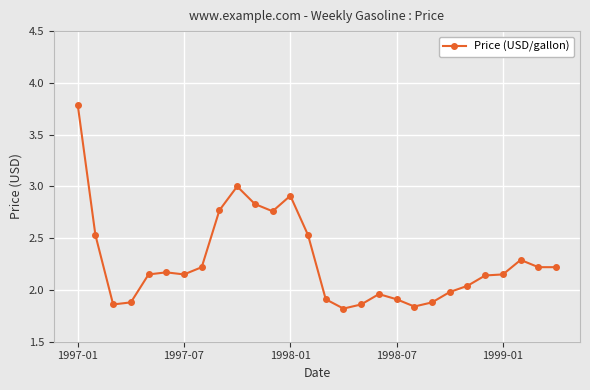

What is the maximum value shown in the chart?

3.8